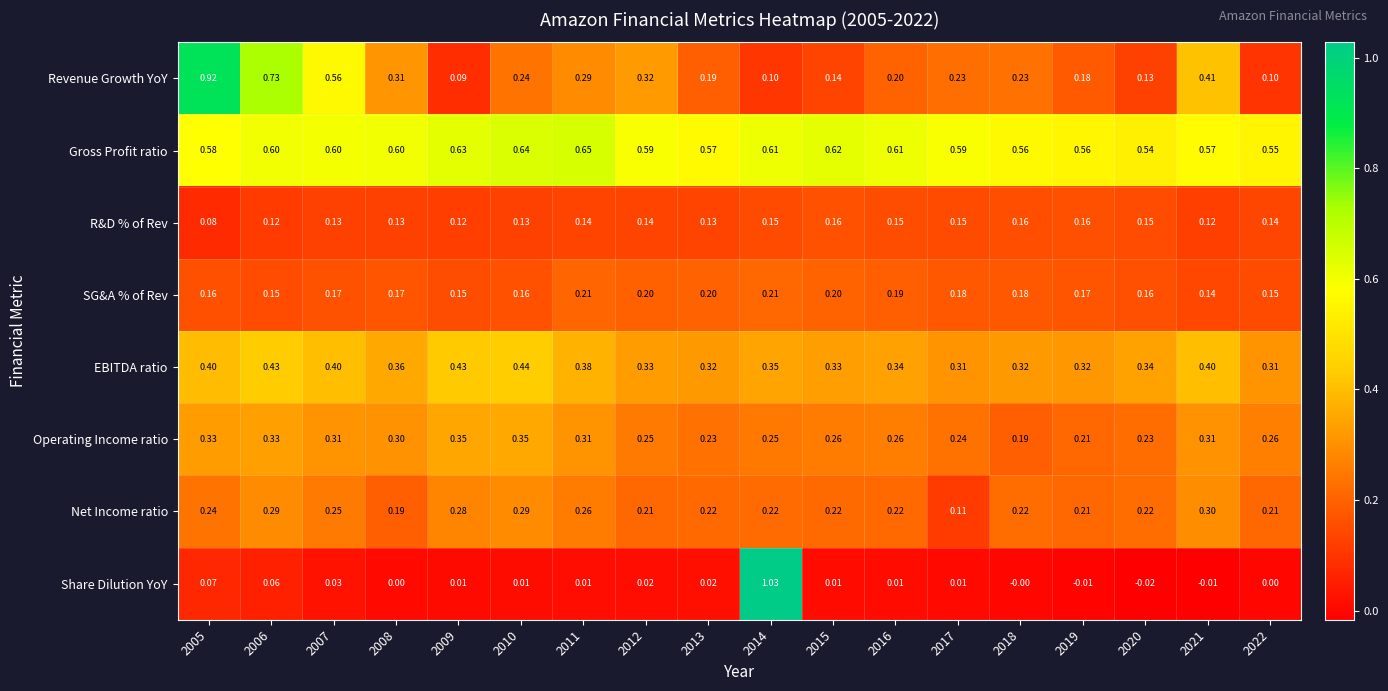

Which series has the widest spread of values?

Share Dilution YoY